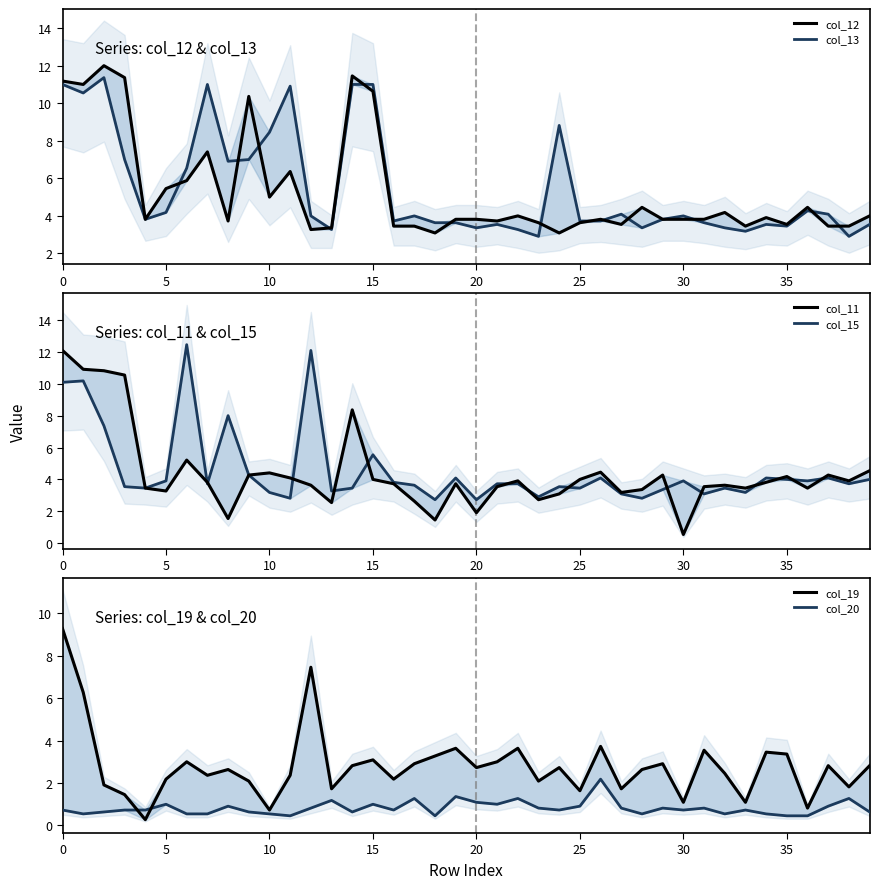

Is the value of col_11 at 21 greater than the value of col_12 at 30?

No